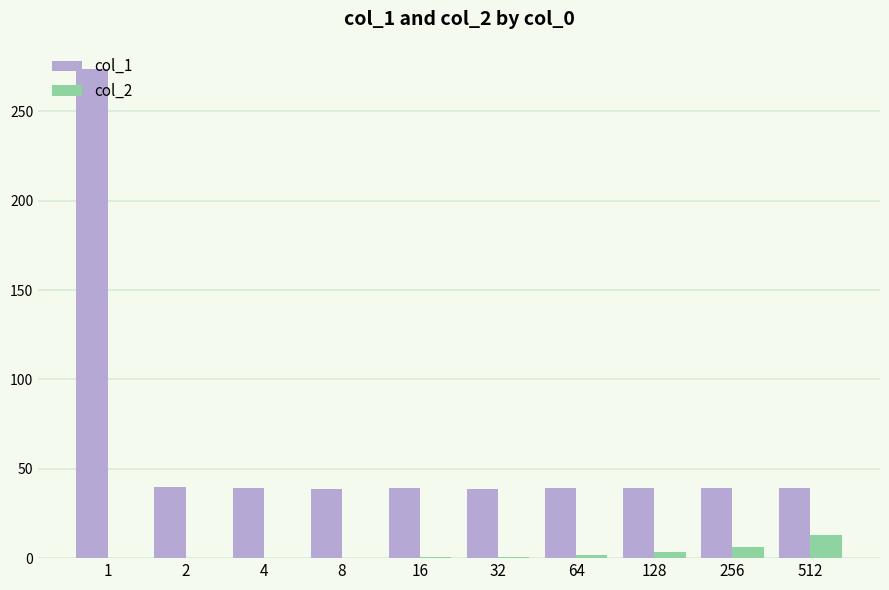

What is the total value across all series at 8?

38.8